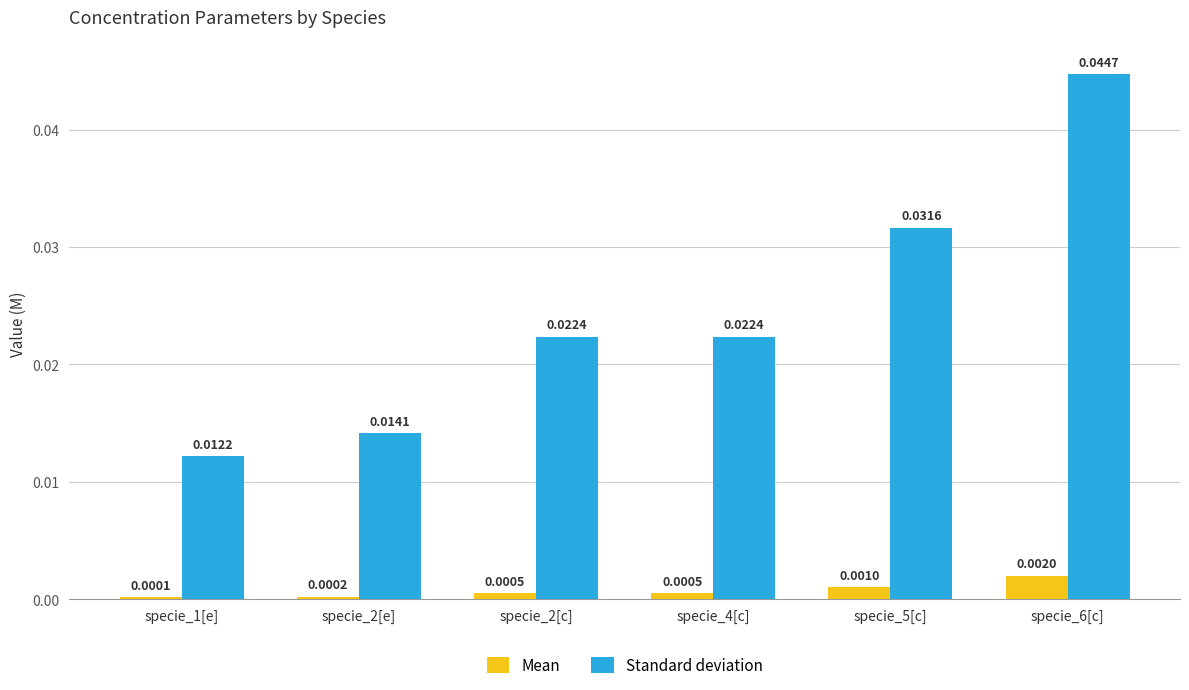

Which series changed the most between specie_2[e] and specie_5[c]?

Standard deviation